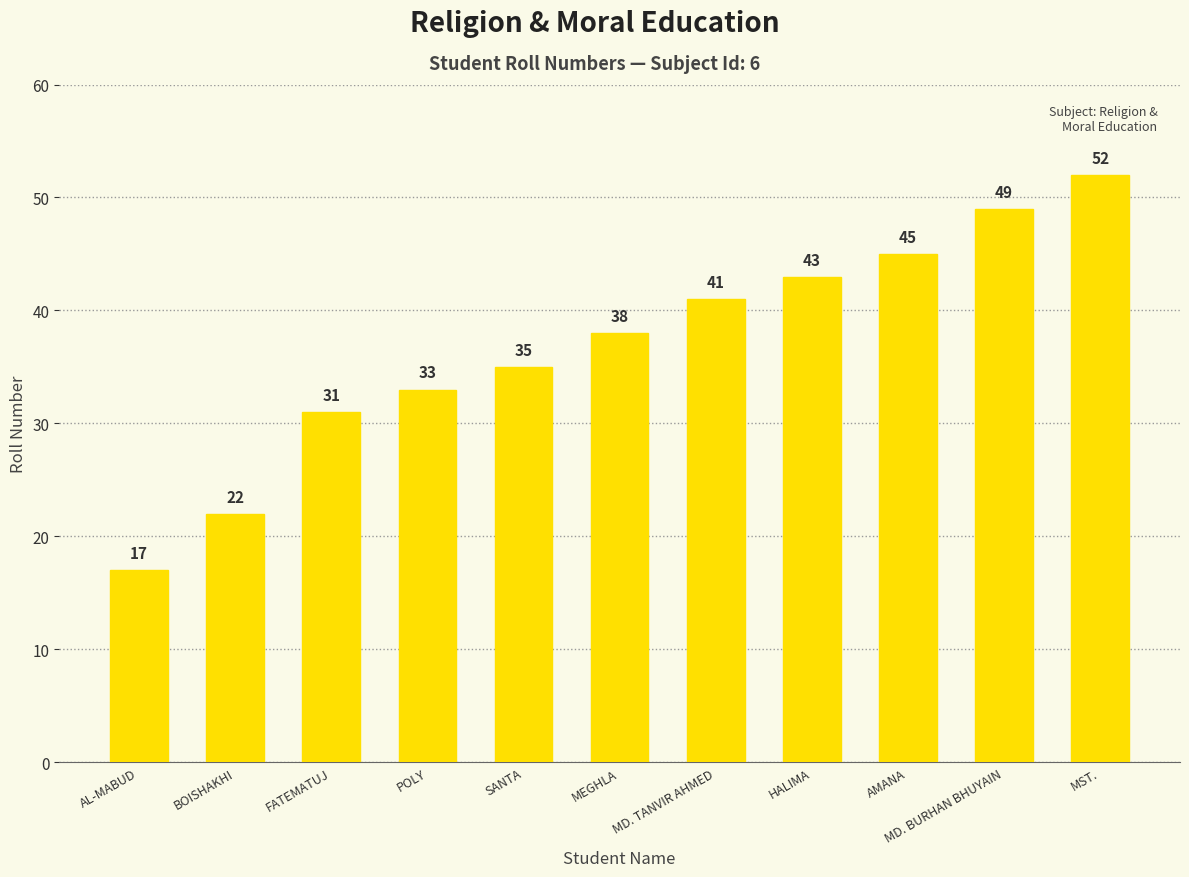

What position from the right is AMANA?

3